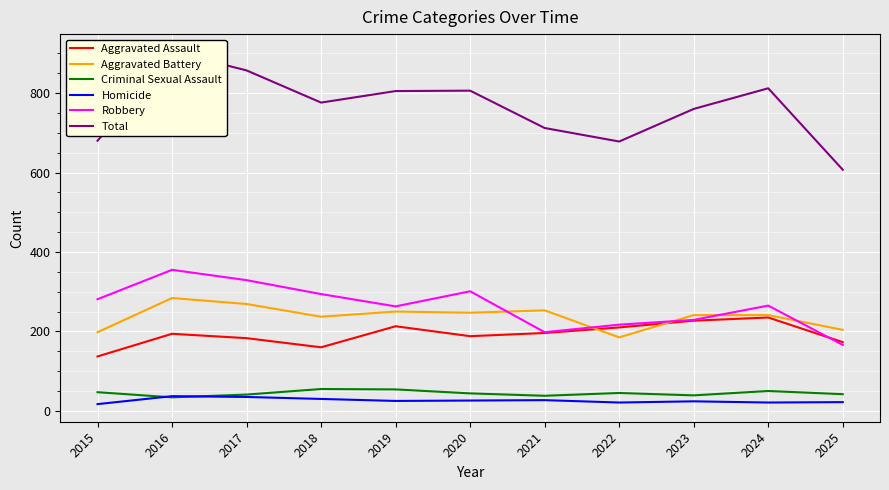

Which series has the widest spread of values?

Total